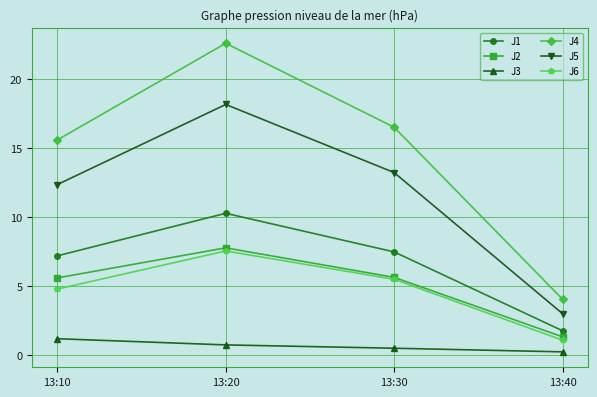

Which series has the largest total across all categories?

J4